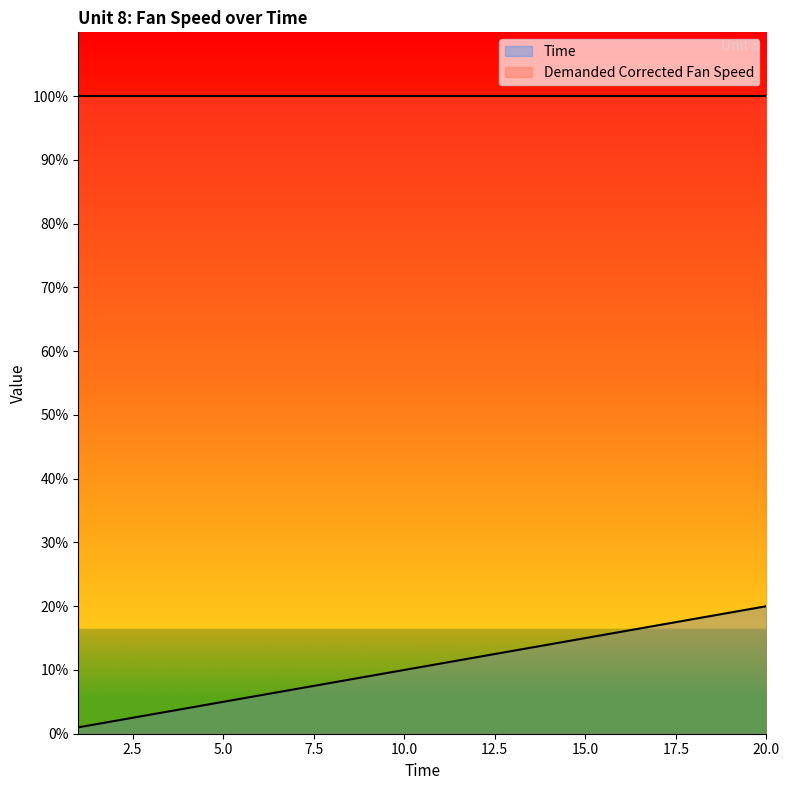

List the labels in order of value, largest first.

20, 19, 18, 17, 16, 15, 14, 13, 12, 11, 10, 9, 8, 7, 6, 5, 4, 3, 2, 1